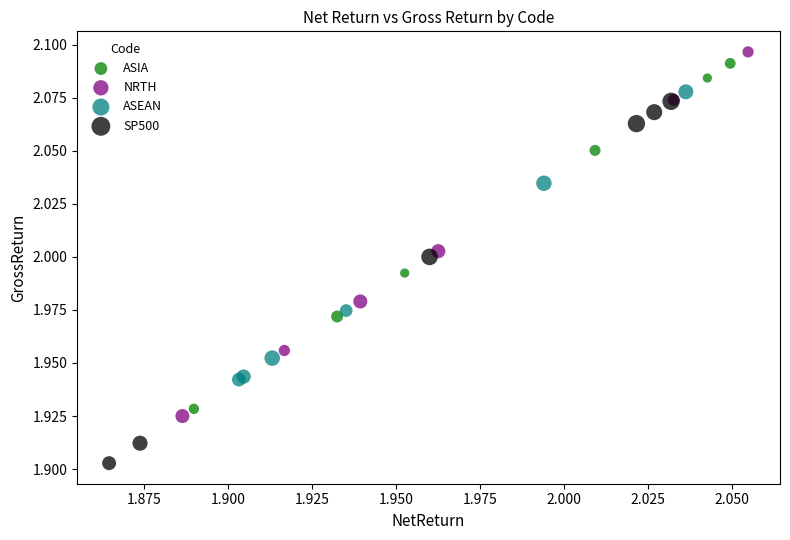

Which series contains the highest Y value?

NRTH